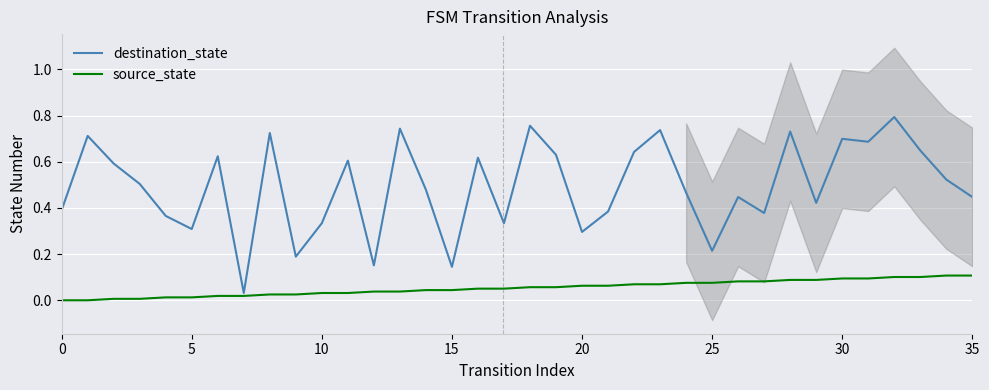

Count the number of data series in this chart.

2